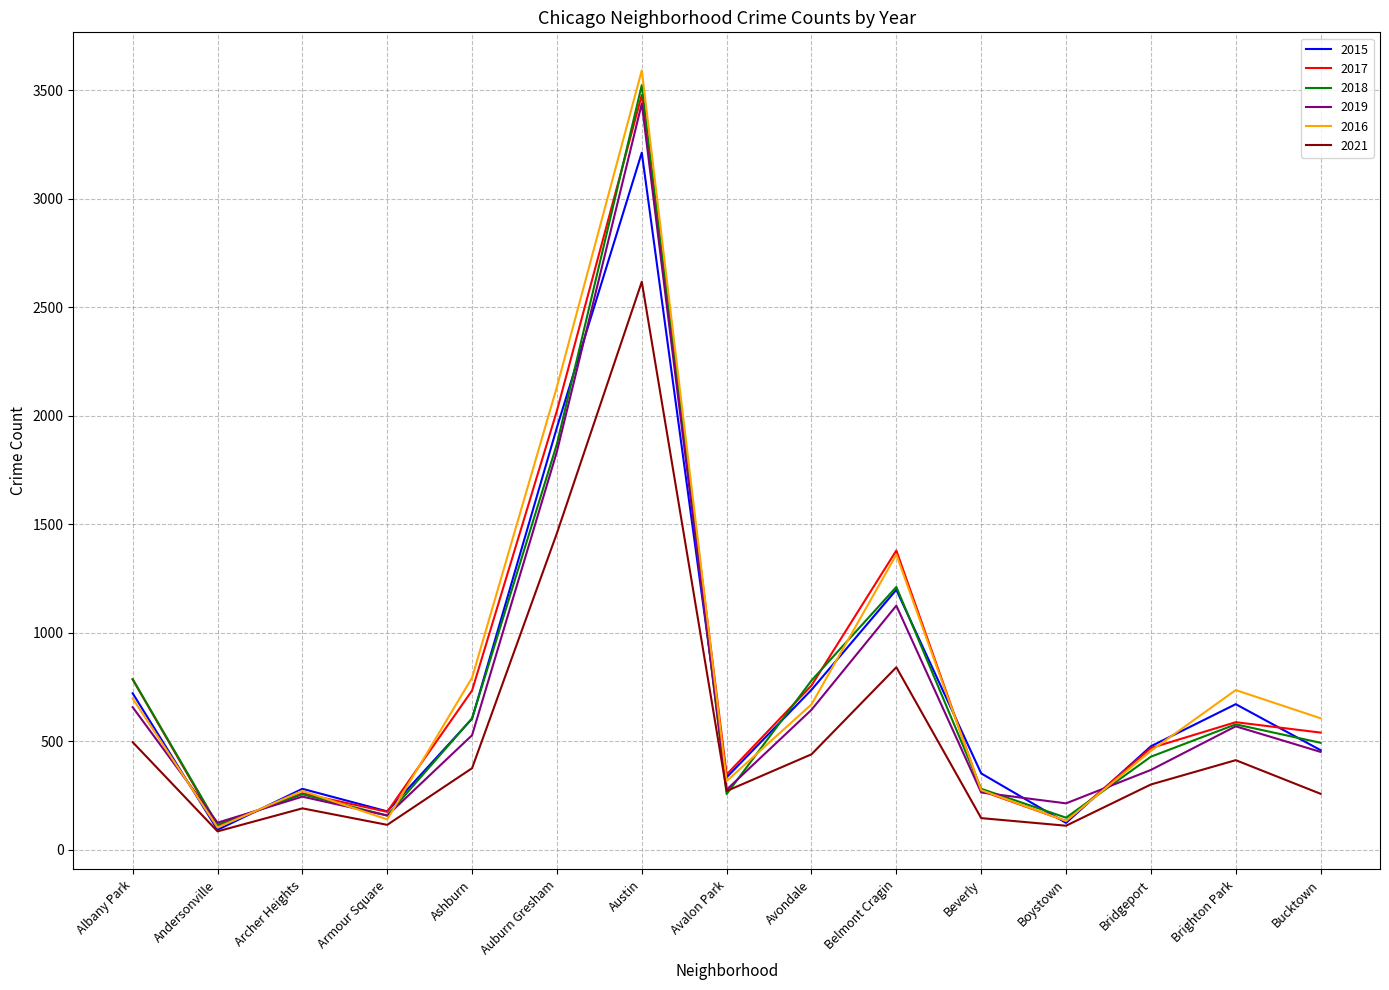

What is the average value of the 2018 series?

766